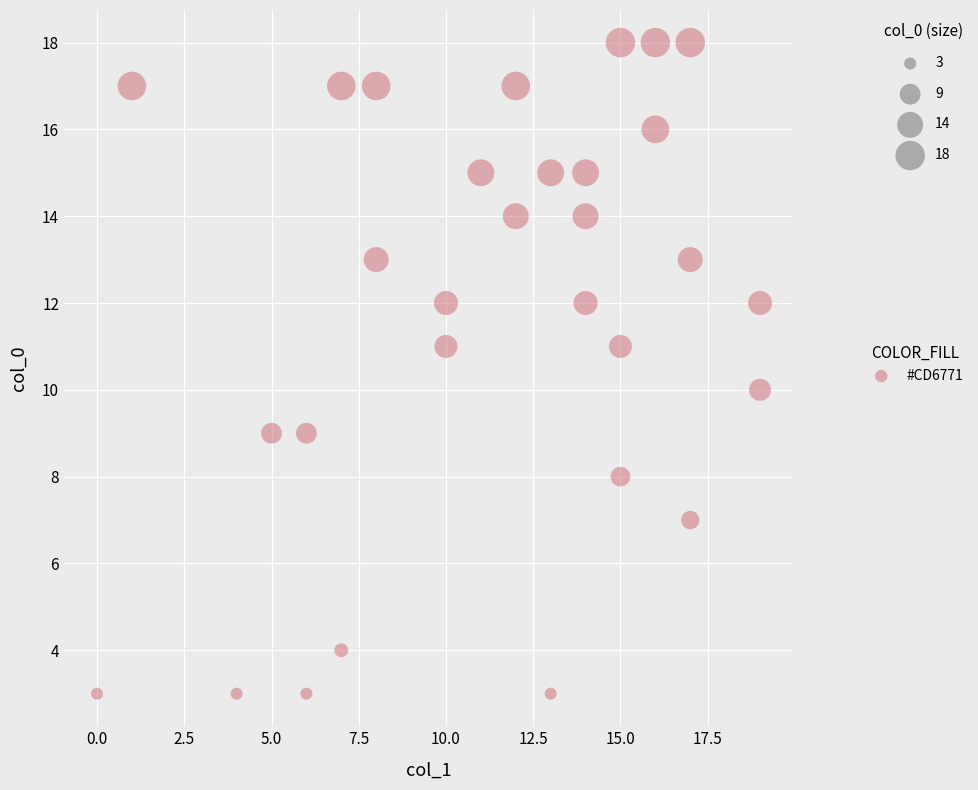

What is the range of Y values (max minus min)?

15